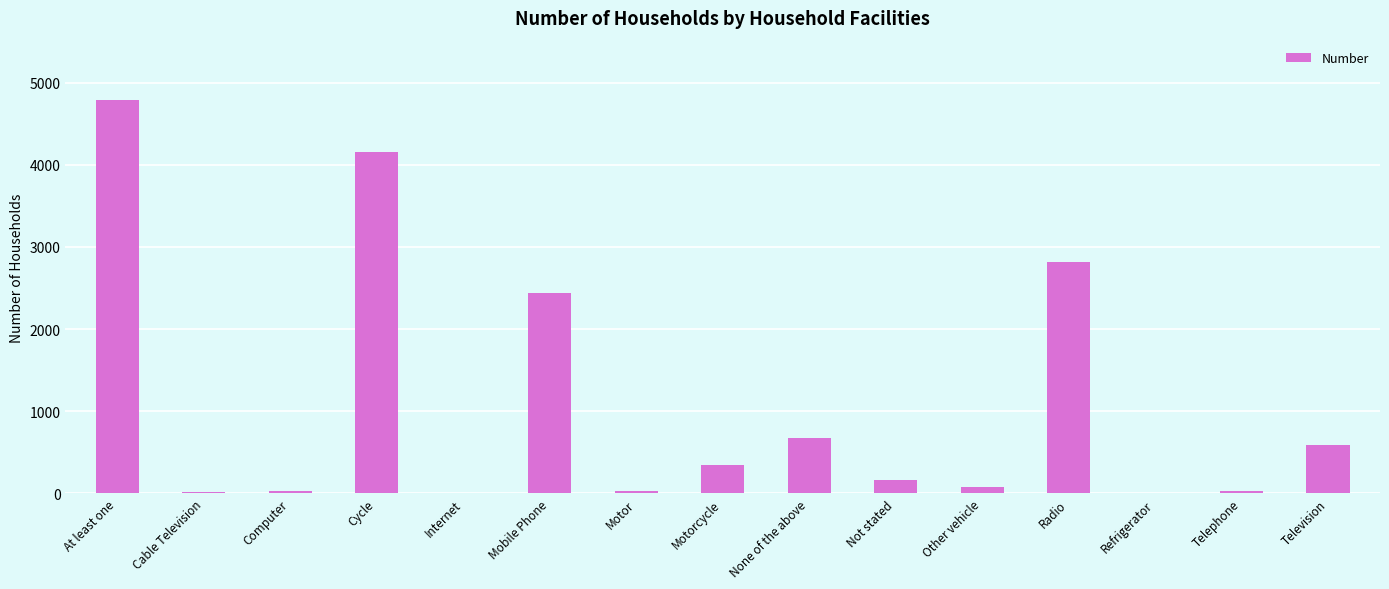

Count the number of categories in the chart.

15